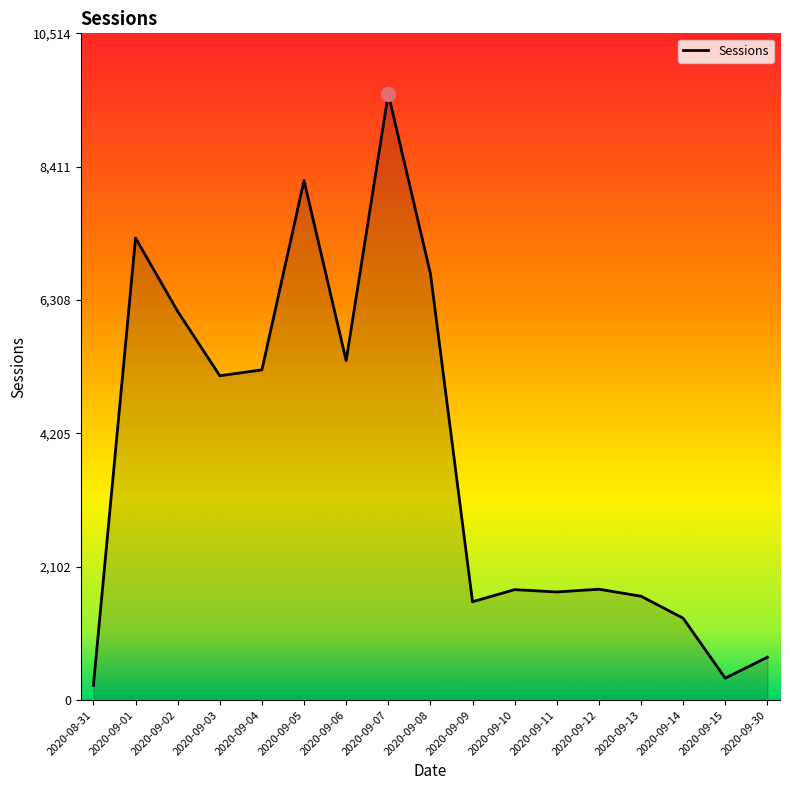

How many values are below 1750?

8